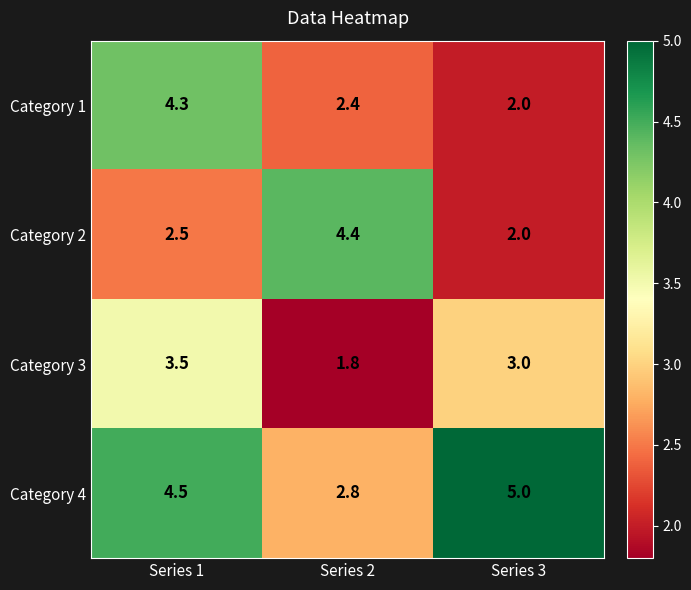

Count the number of categories in the chart.

3